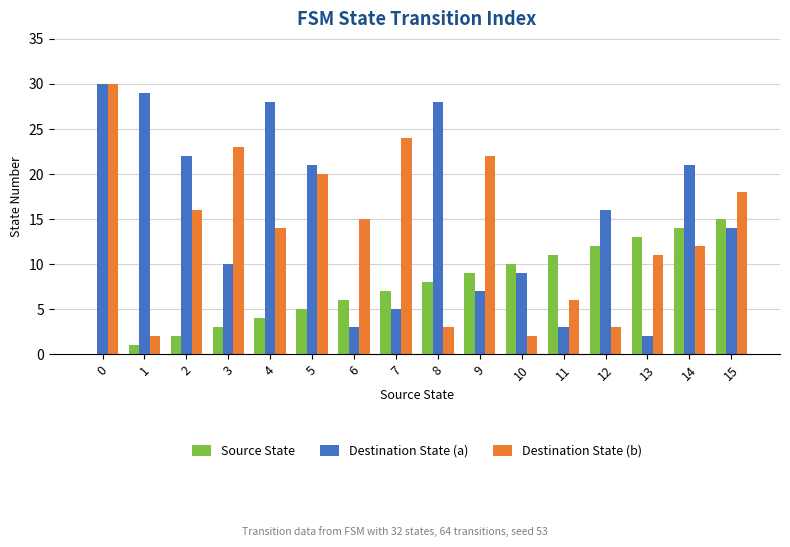

Which series changed the most between 0 and 4?

Destination State (b)